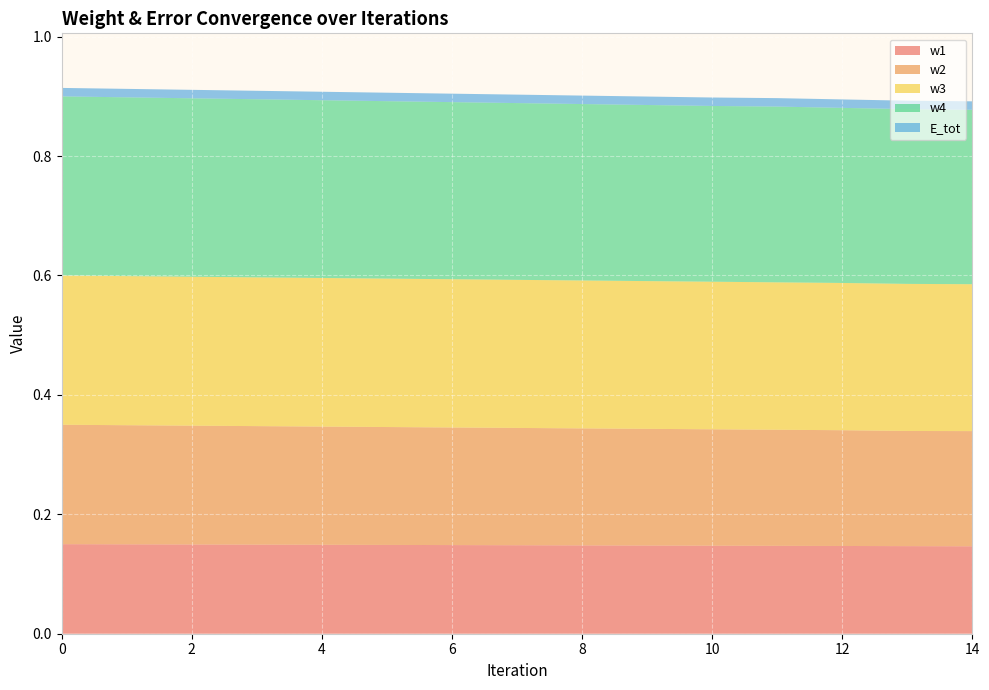

Reading right to left, extract all data points from this chart.

w1: 0.1	0.1	0.1	0.1	0.1	0.1	0.1	0.1	0.1	0.1	0.1	0.1	0.1	0.1	0.1
w2: 0.2	0.2	0.2	0.2	0.2	0.2	0.2	0.2	0.2	0.2	0.2	0.2	0.2	0.2	0.2
w3: 0.2	0.2	0.2	0.2	0.2	0.2	0.2	0.2	0.2	0.2	0.2	0.2	0.2	0.2	0.2
w4: 0.3	0.3	0.3	0.3	0.3	0.3	0.3	0.3	0.3	0.3	0.3	0.3	0.3	0.3	0.3
E_tot: 0.0	0.0	0.0	0.0	0.0	0.0	0.0	0.0	0.0	0.0	0.0	0.0	0.0	0.0	0.0